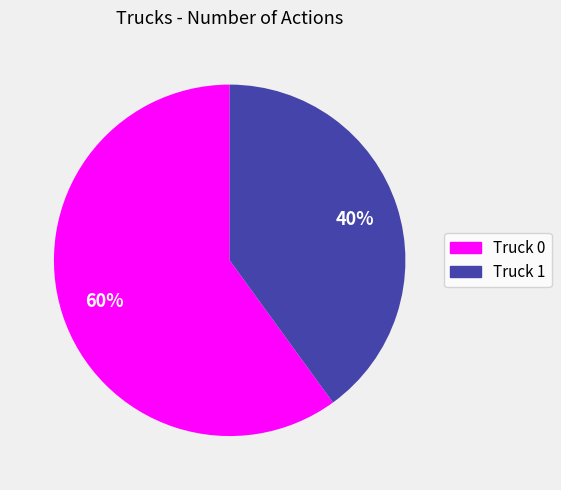

Does Truck 1 represent more than half of the total?

No